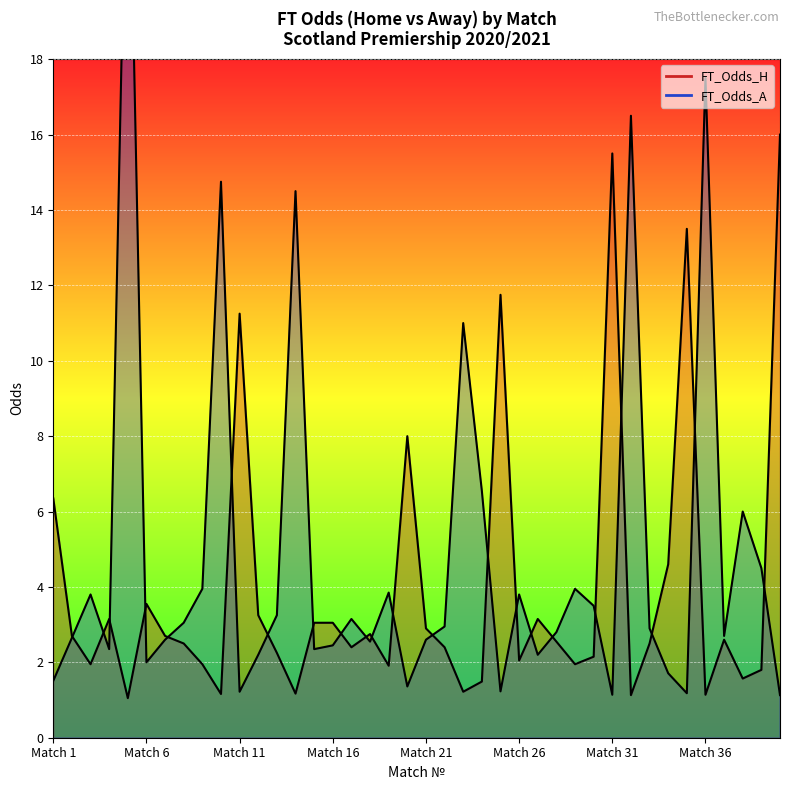

What is the difference between the second highest and minimum values in the FT_Odds_H series?

14.4